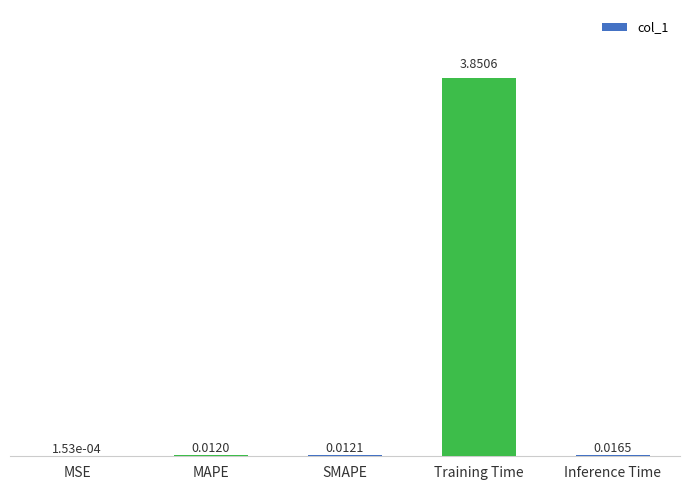

Between Inference Time and SMAPE, which is larger?

Inference Time